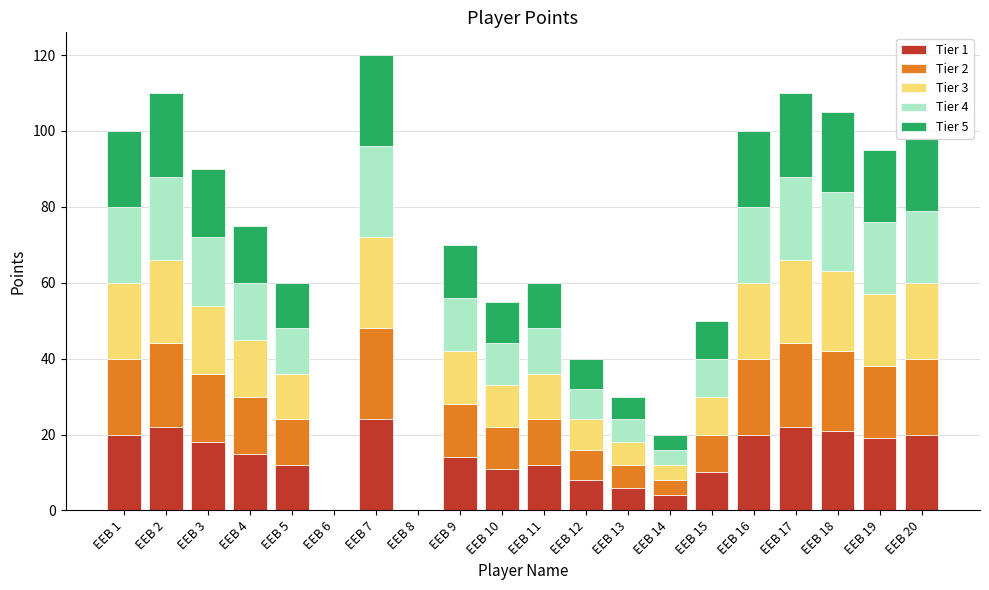

At which label does Tier 1 first exceed 15?

EEB 1